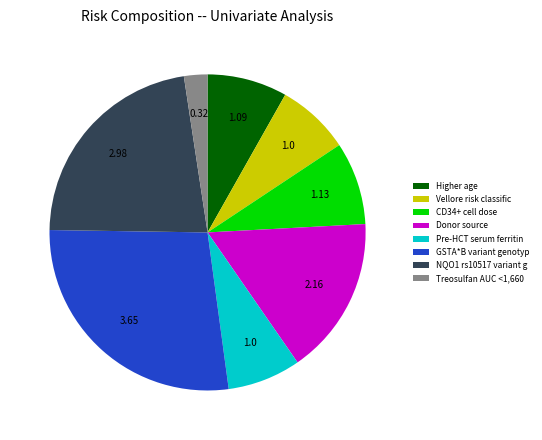

Between Donor source and CD34+ cell dose, which is larger?

Donor source